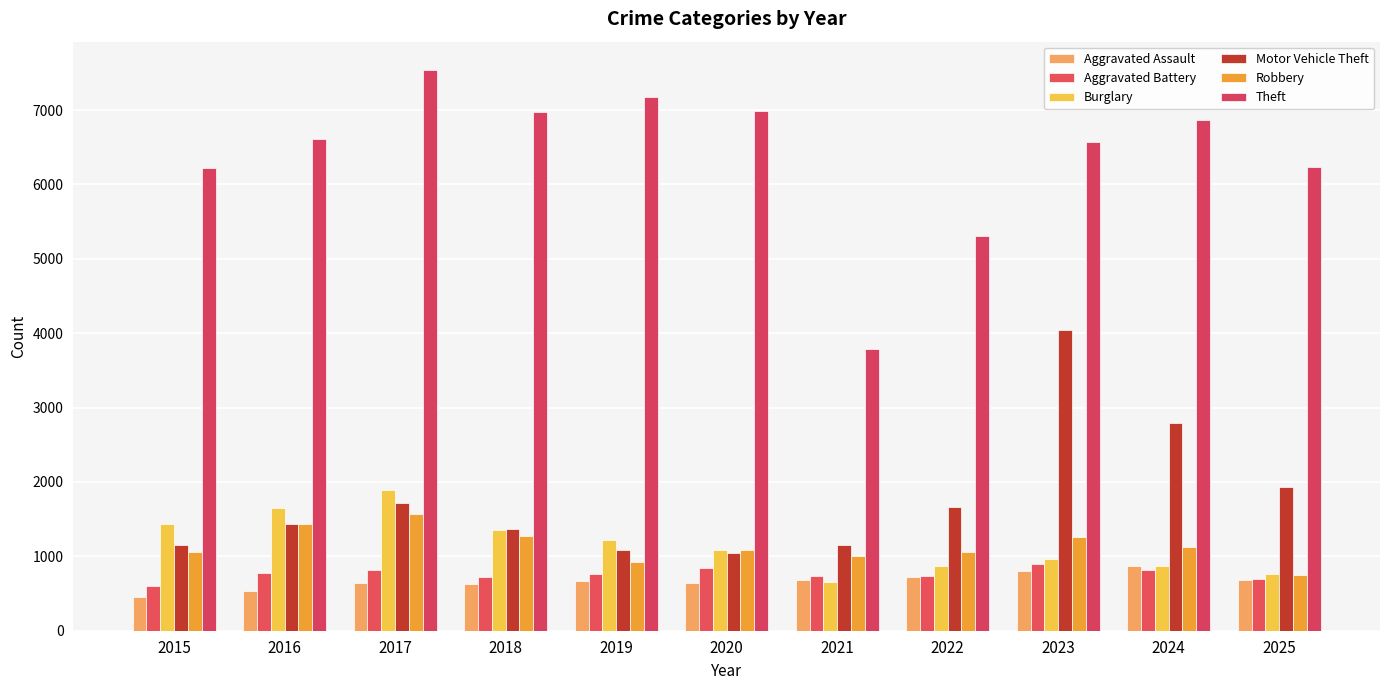

What is the difference between the Theft values at 2016 and 2024?

253